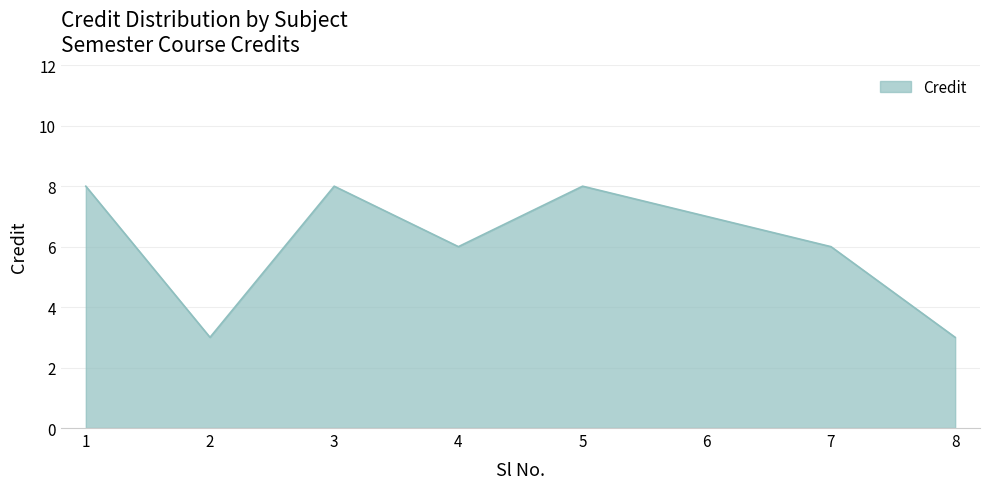

What is the change in value from 2 to 3?

+5